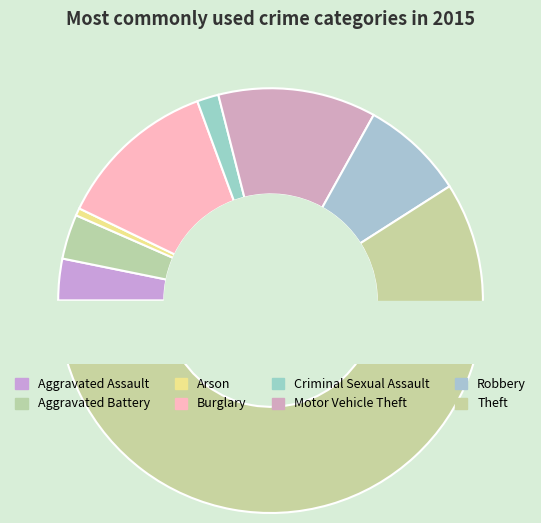

How many slices are in this pie chart?

8